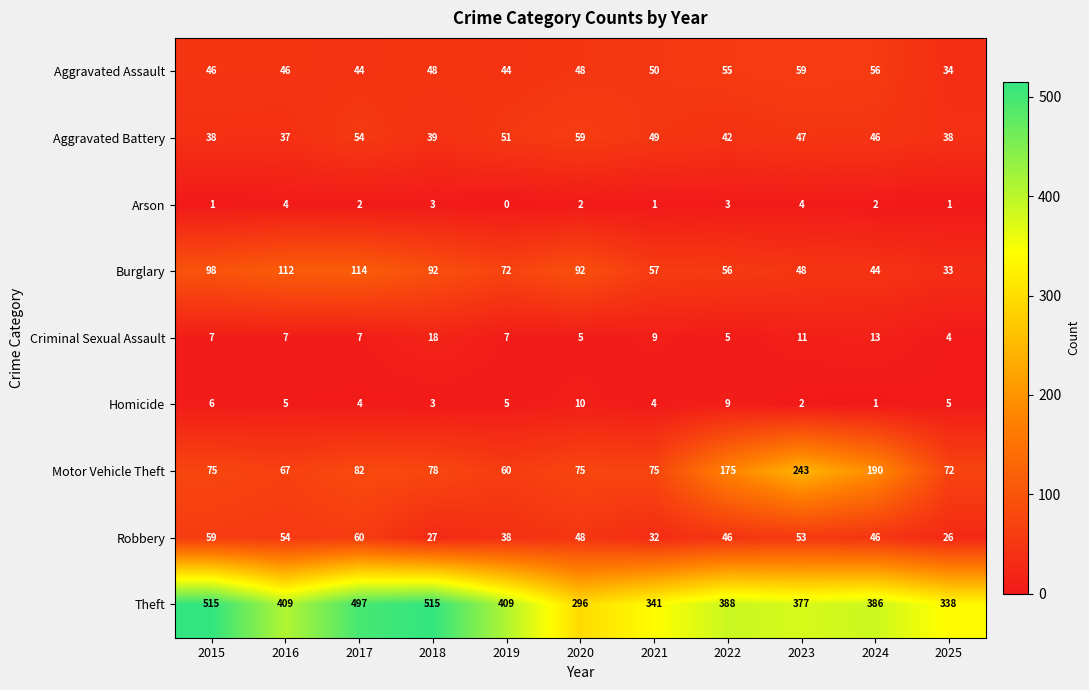

The Robbery series shows 38 at 2025. True or false?

False